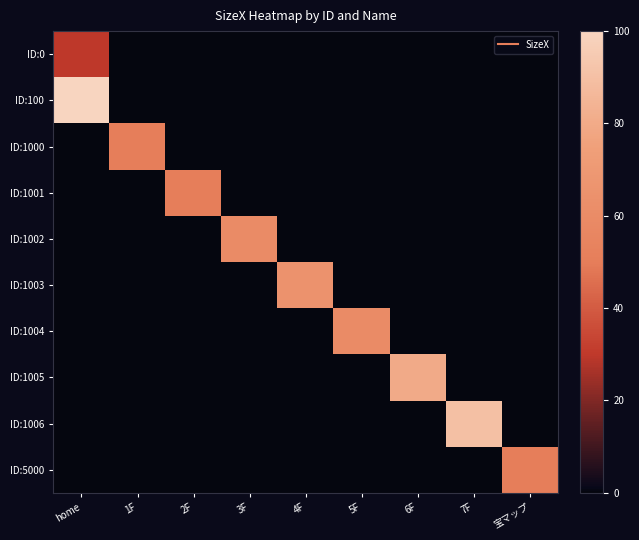

At which category does the chart reach its minimum across all series?

1F